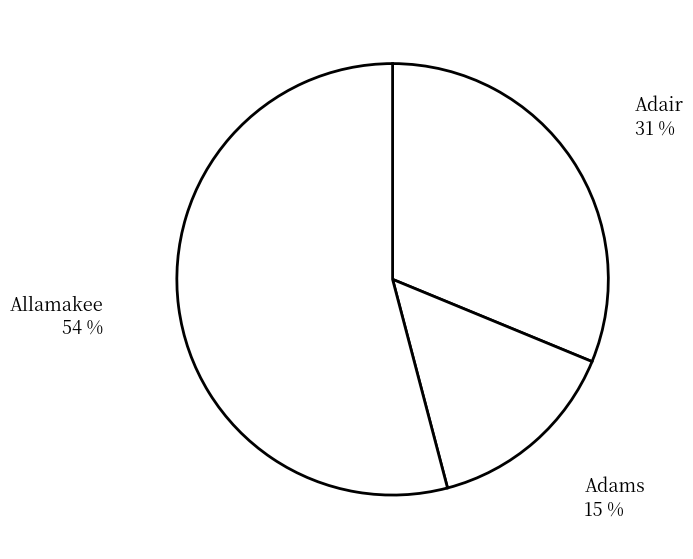

How many slices are in this pie chart?

3